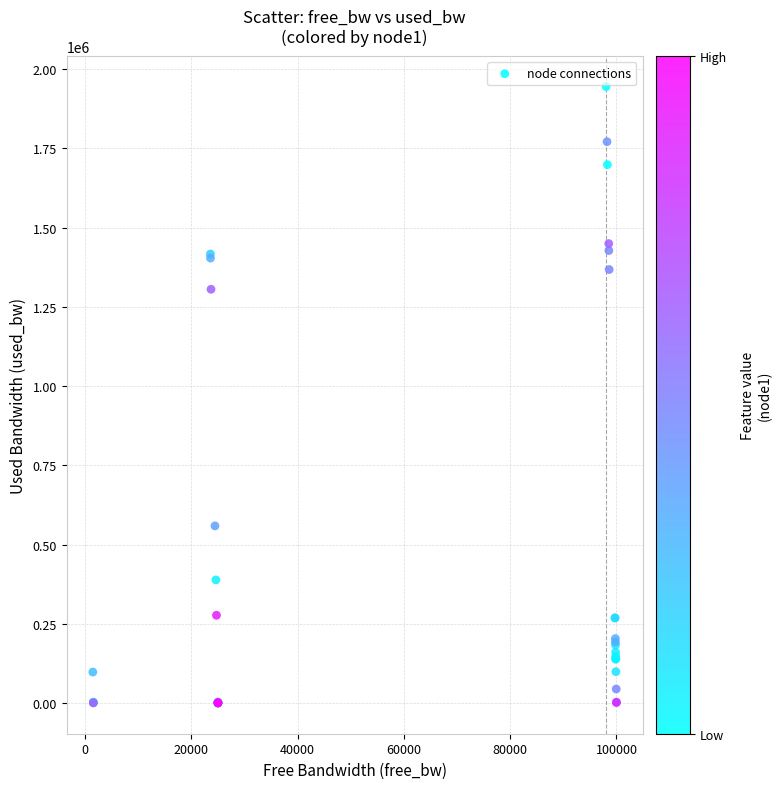

What Y value in the scatter plot is closest to 972798?

1305638.7